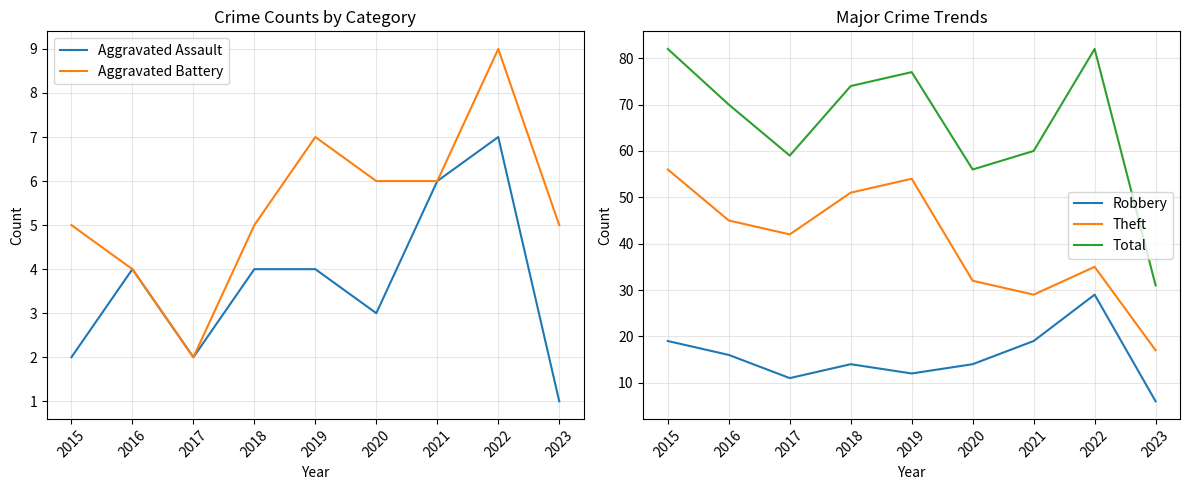

True or false: Aggravated Battery has a value of 1 at 2017.

False